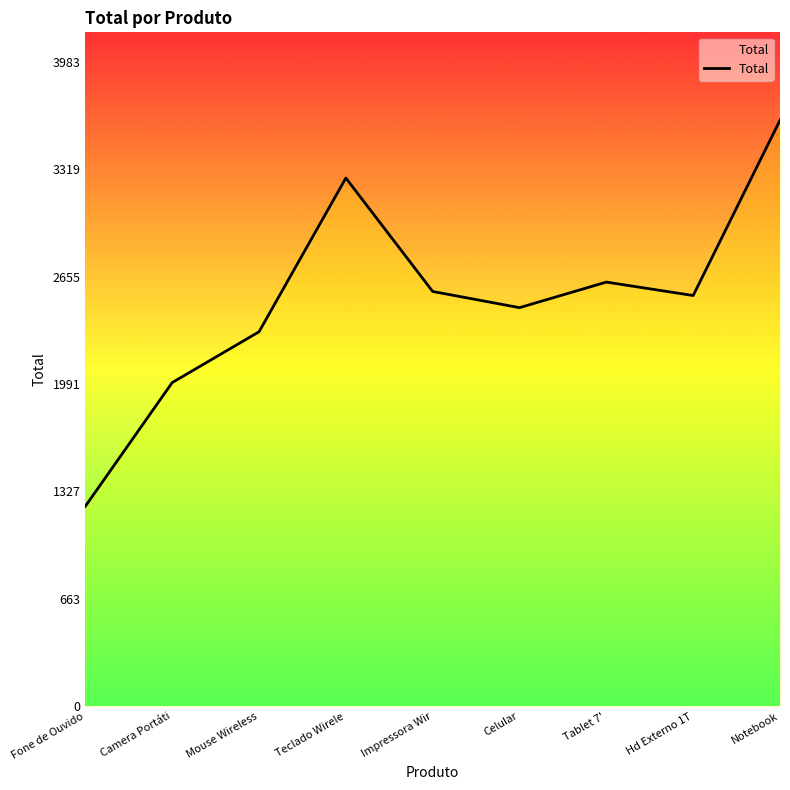

Reading left to right, what are all the values shown in this chart?

1236	2000	2314	3264	2563	2463	2621	2538	3621